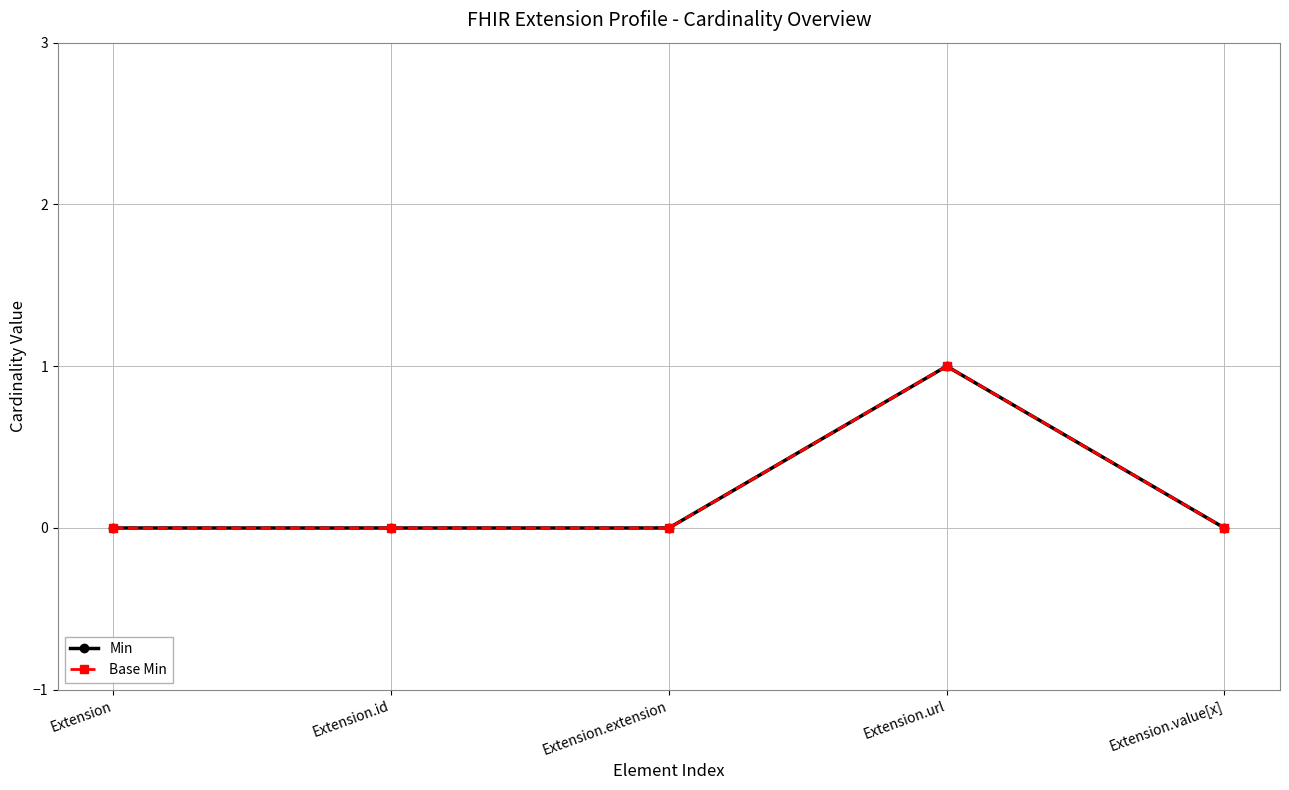

Rank the series at Extension.value[x] from highest to lowest value.

Min, Base Min